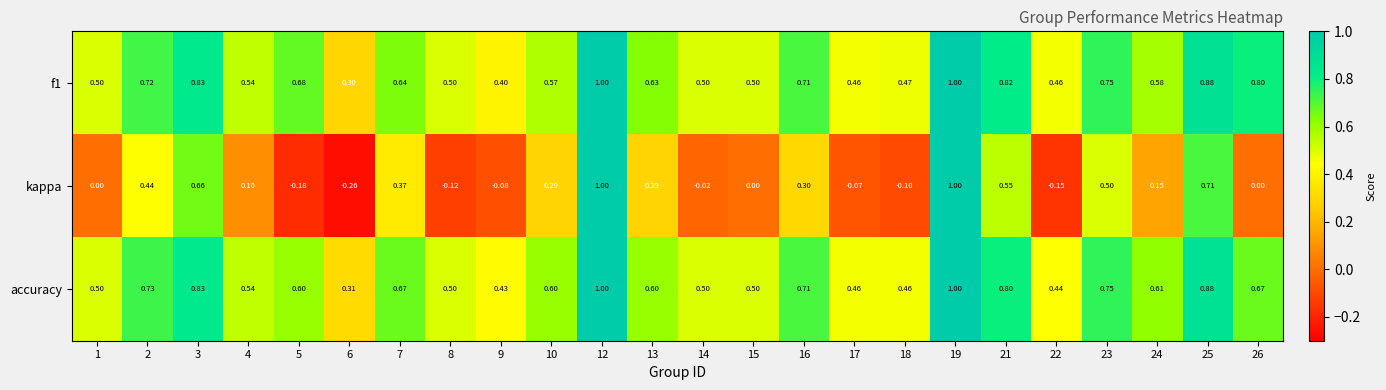

Between 9 and 13, which series saw the biggest shift?

kappa